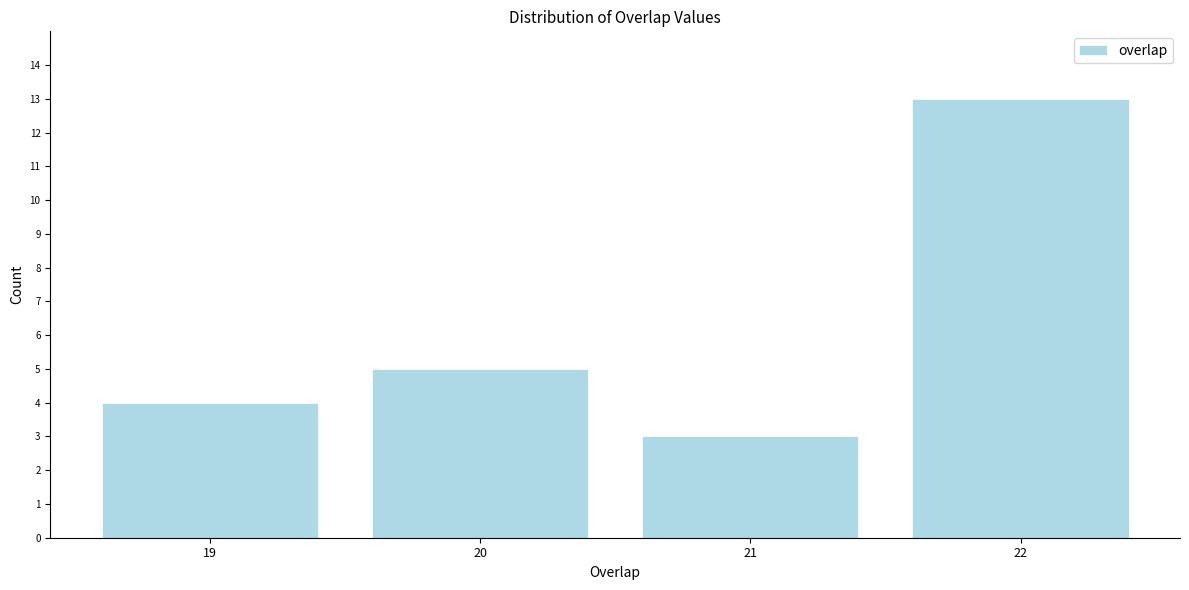

Reading left to right, transcribe all the data shown in this chart.

19=4	20=5	21=3	22=13